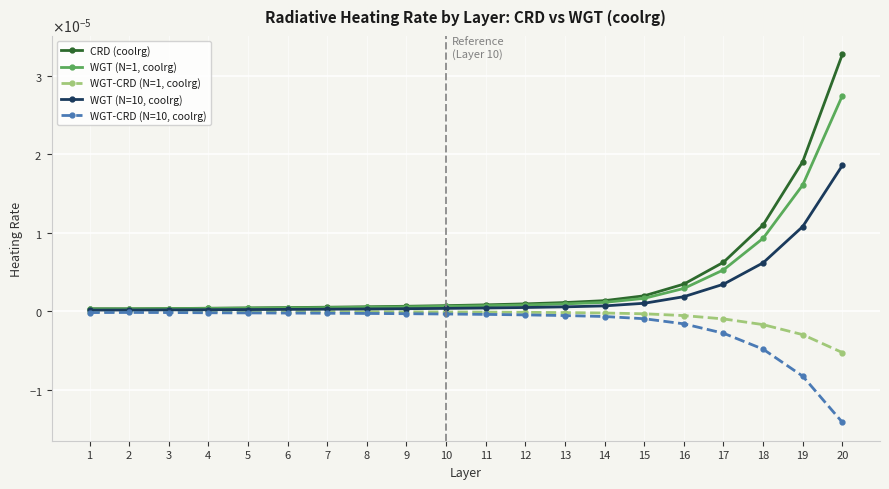

At how many categories does at least one series exceed 0?

20